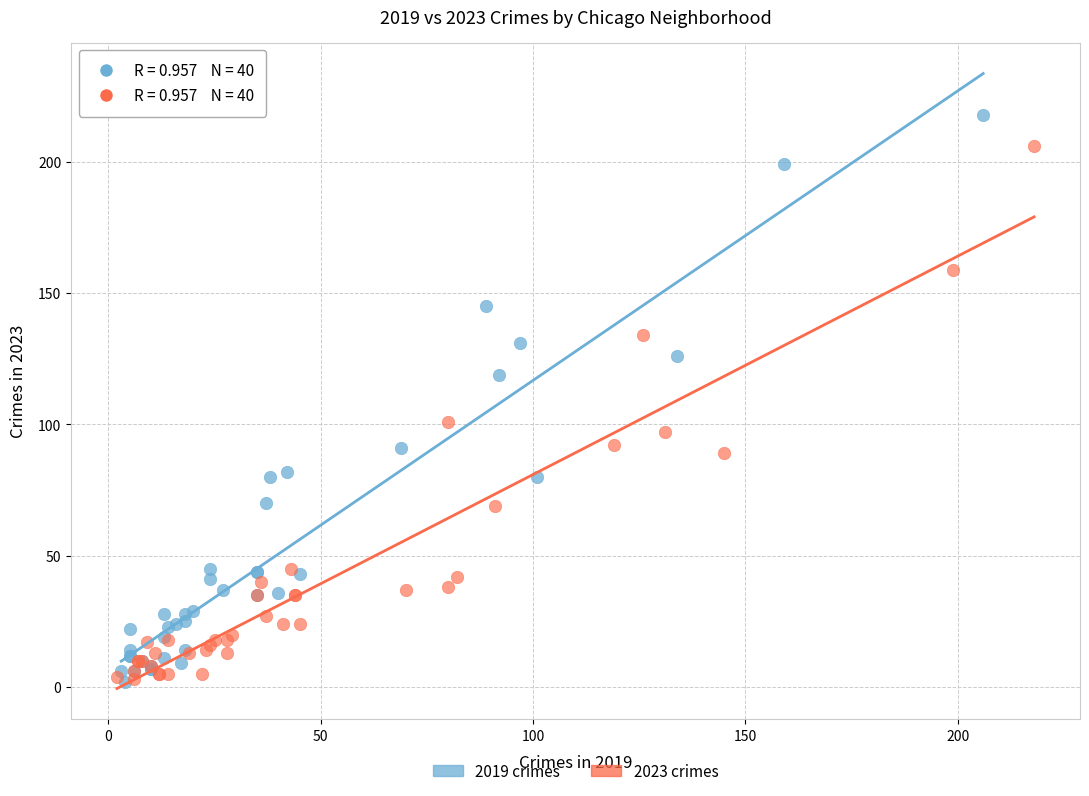

Which series has the widest spread of Y values?

2019 crimes